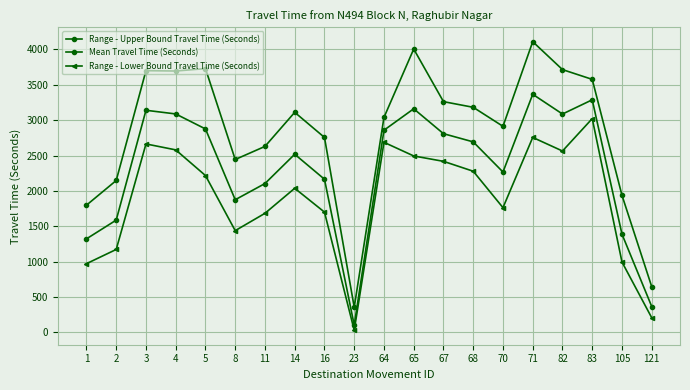

Is the value of Range - Upper Bound Travel Time (Seconds) at 4 greater than the value of Range - Lower Bound Travel Time (Seconds) at 4?

Yes